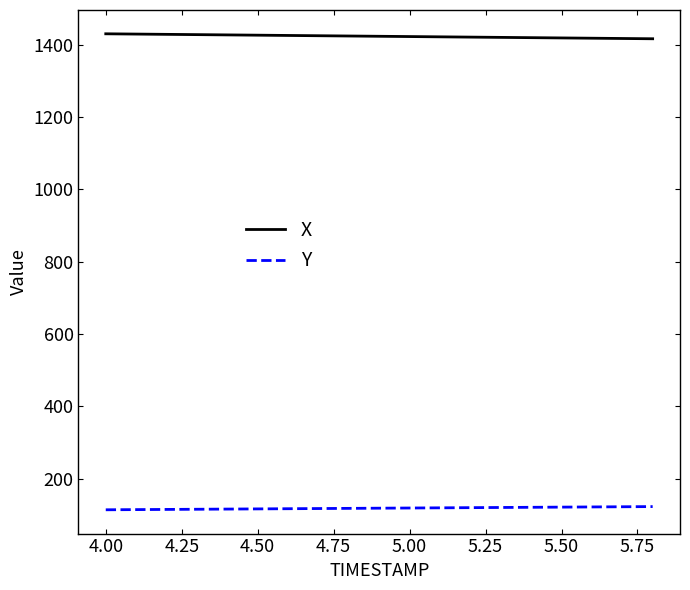

What is the average value of the X series?

1422.7